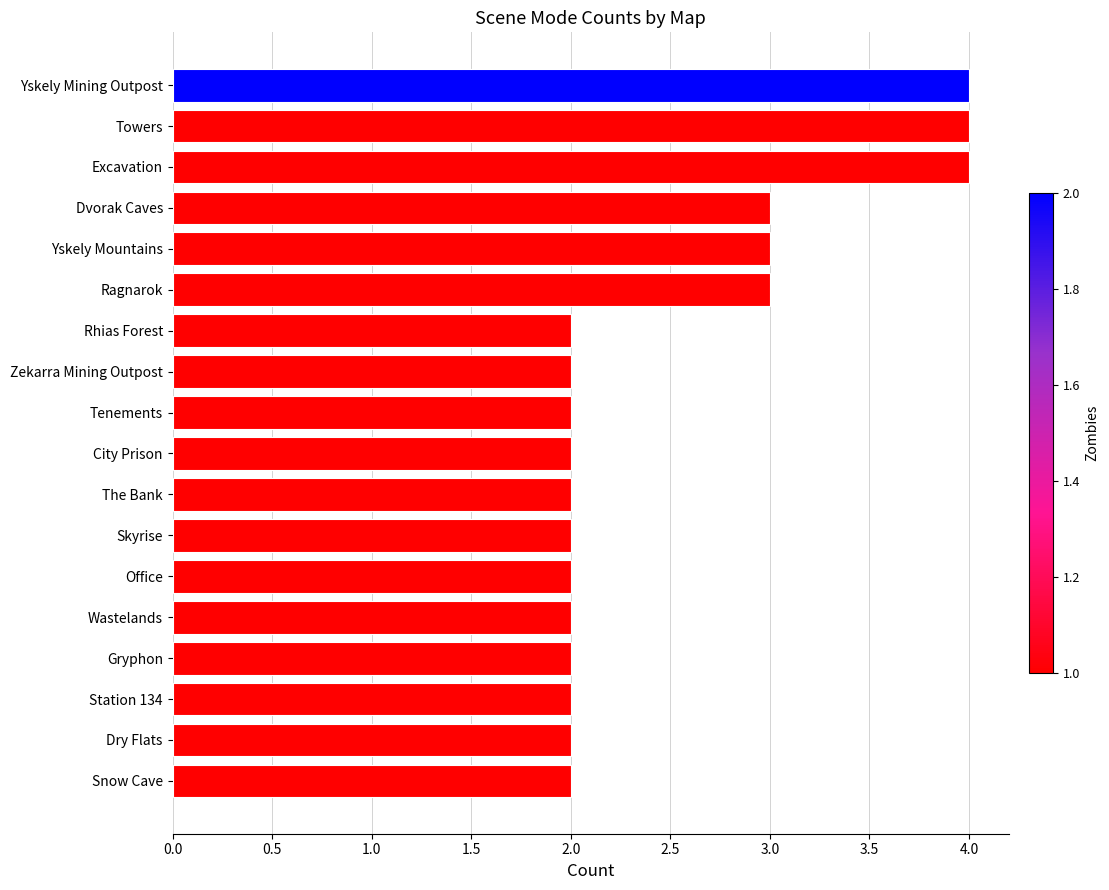

What is the label of the 3rd bar from the bottom?

Station 134